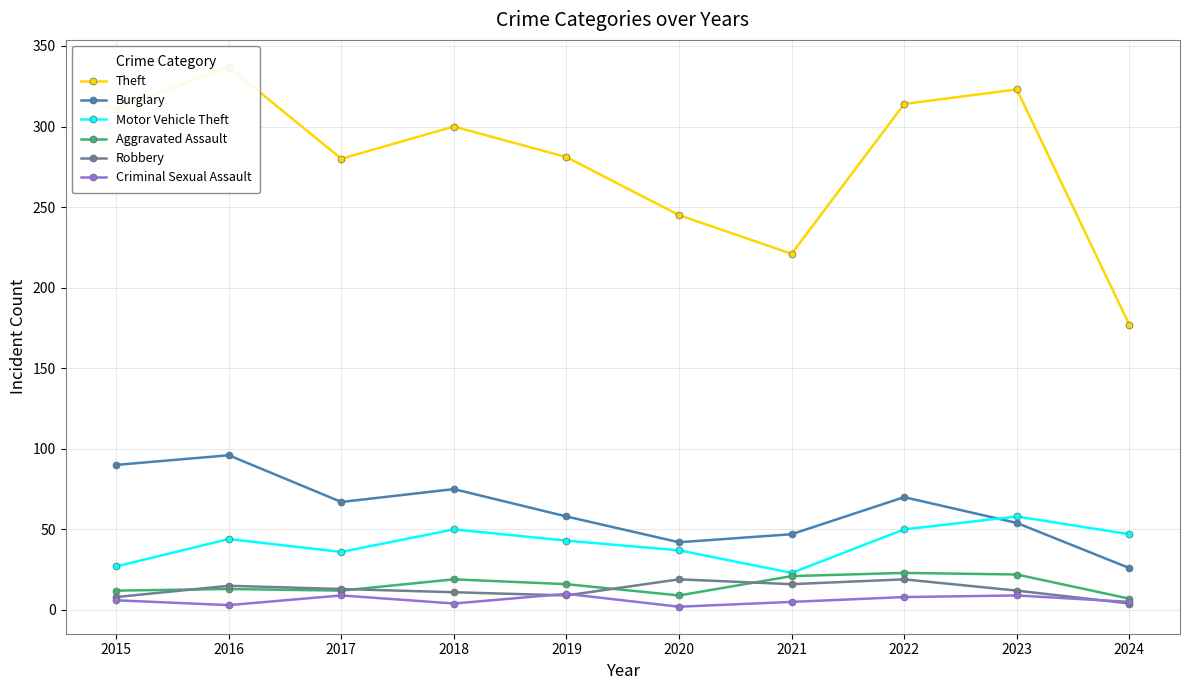

What is the value of the Aggravated Assault point at the 8th from the left?

23